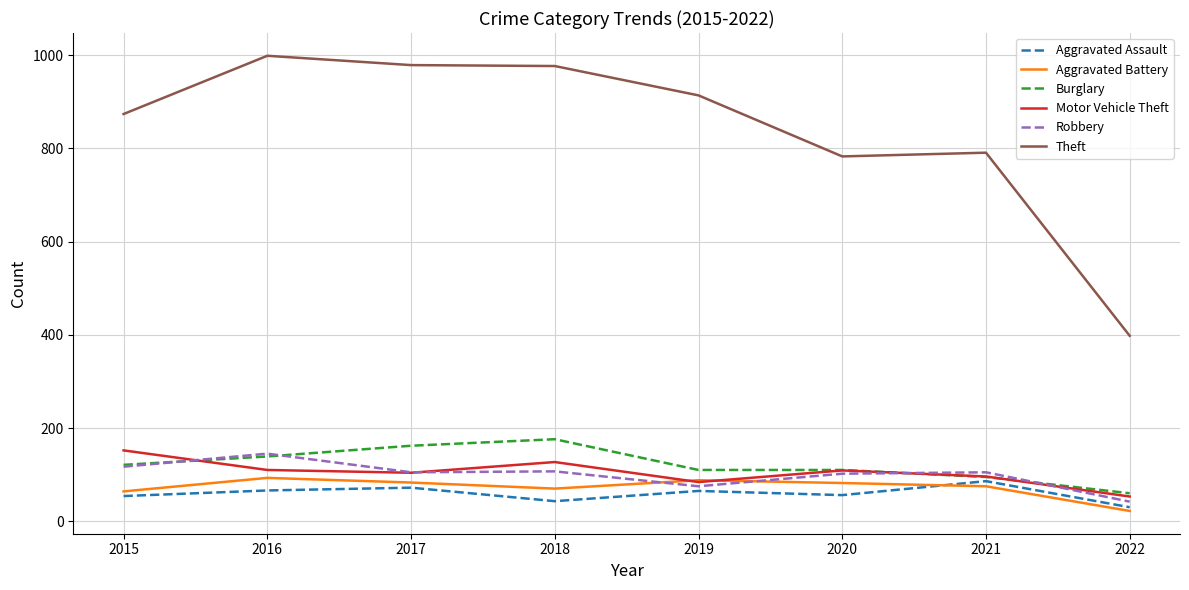

What is the spread (max minus min) of values at 2015?

820